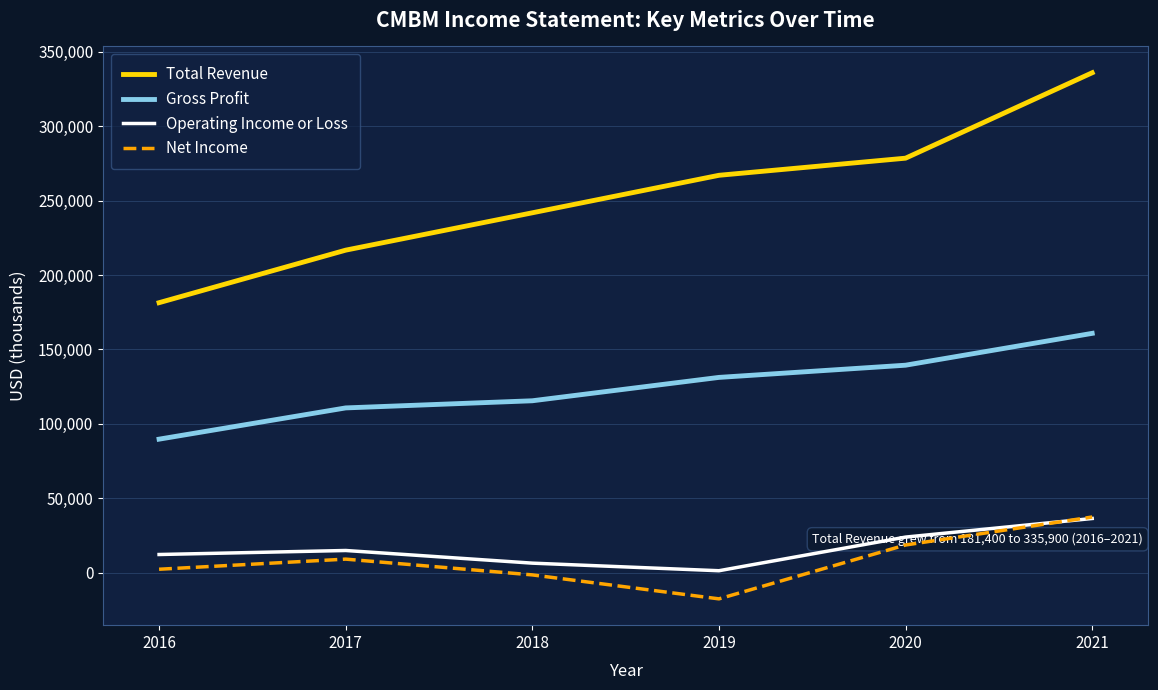

What is the maximum value for Total Revenue?

335900